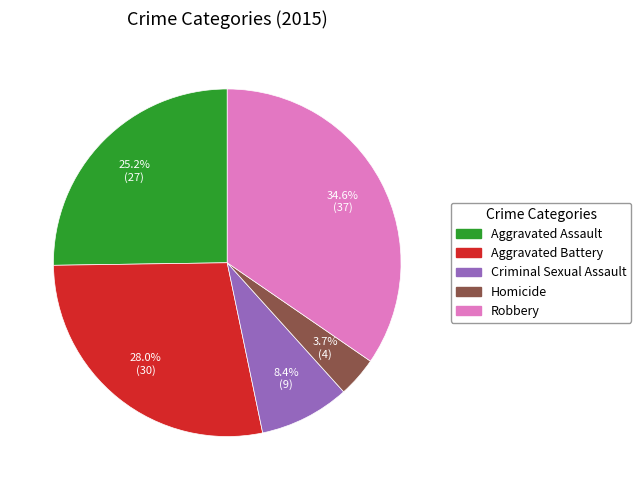

Do Robbery and Criminal Sexual Assault together represent more than half of the pie?

No